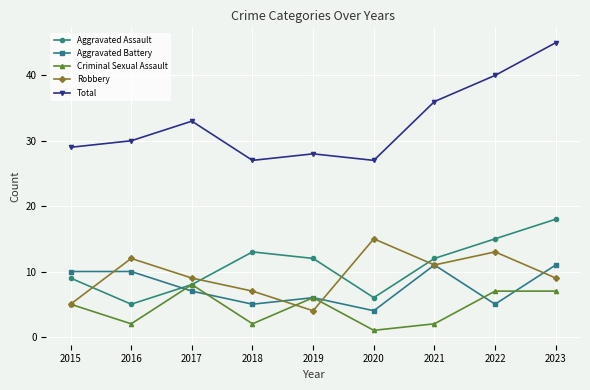

At which category is the sum across all series the highest?

2023